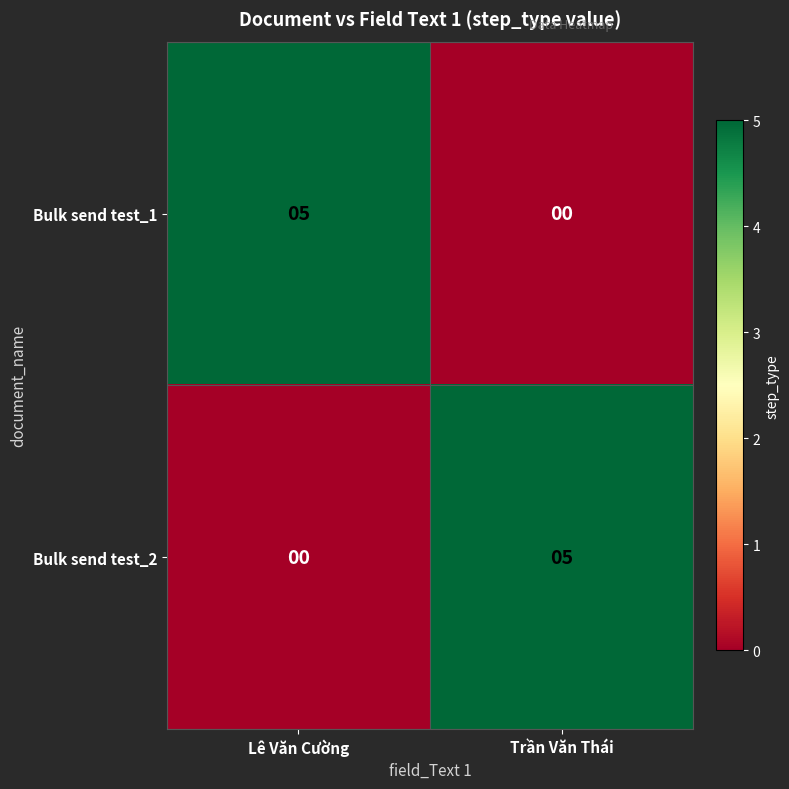

List the labels in order of Bulk send test_2 value, largest first.

Trần Văn Thái, Lê Văn Cường